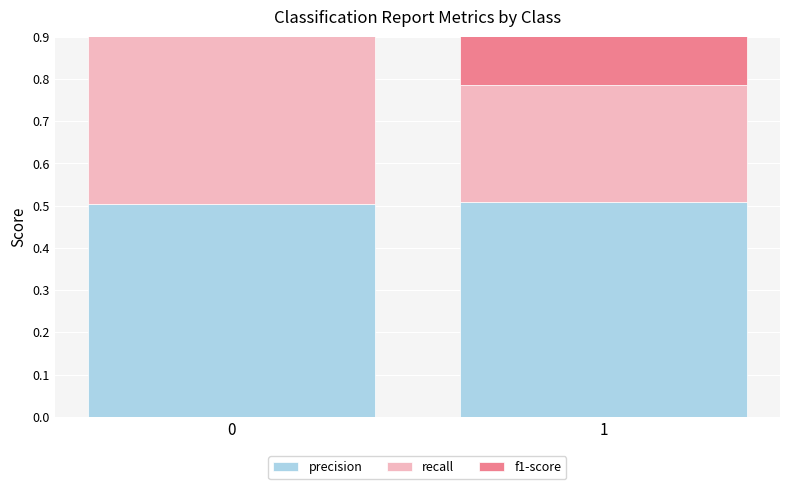

What is the average value of the f1-score series?

0.5